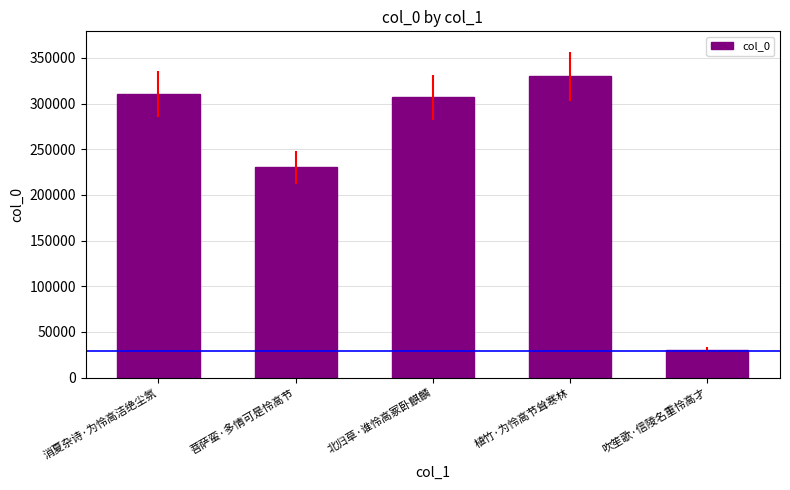

Reading left to right, what are all the values shown in this chart?

消夏杂诗·为怜高洁绝尘氛=310328	菩萨蛮·多情可是怜高节=230179	北归草·谁怜高冢卧麒麟=306852	植竹·为怜高节耸寒林=329640	吹笙歌·信陵名重怜高才=30583